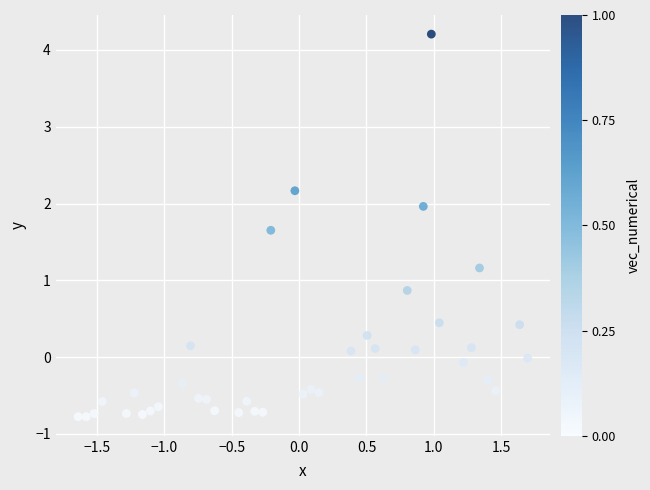

What is the range of Y values (max minus min)?

5.0